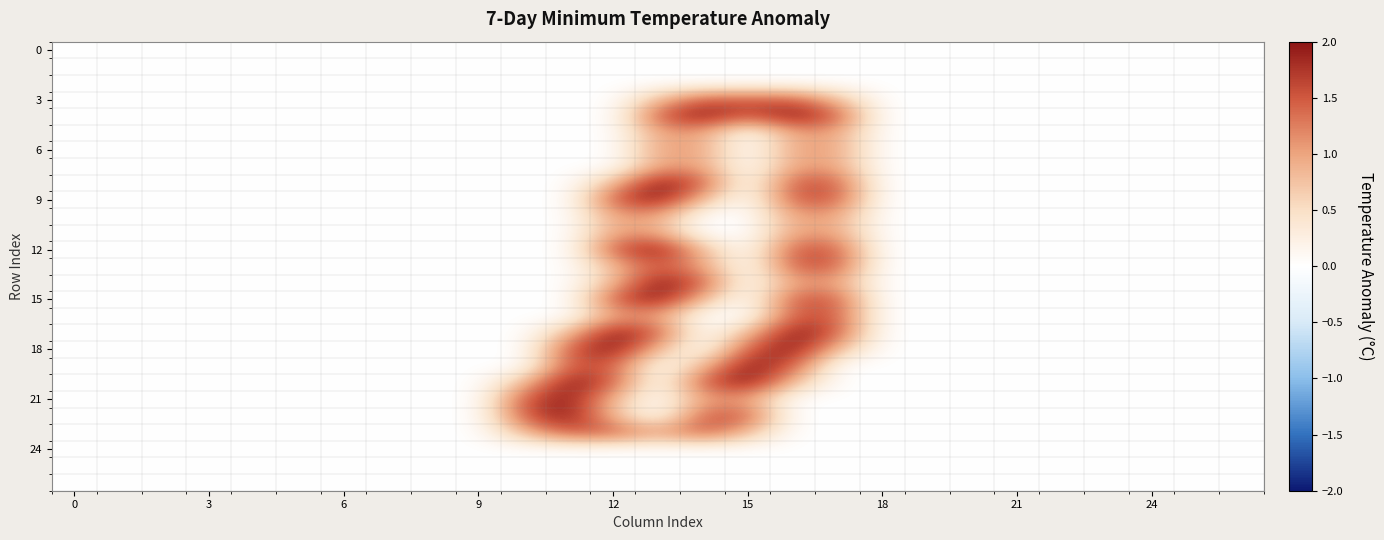

How many series are shown in this chart?

27